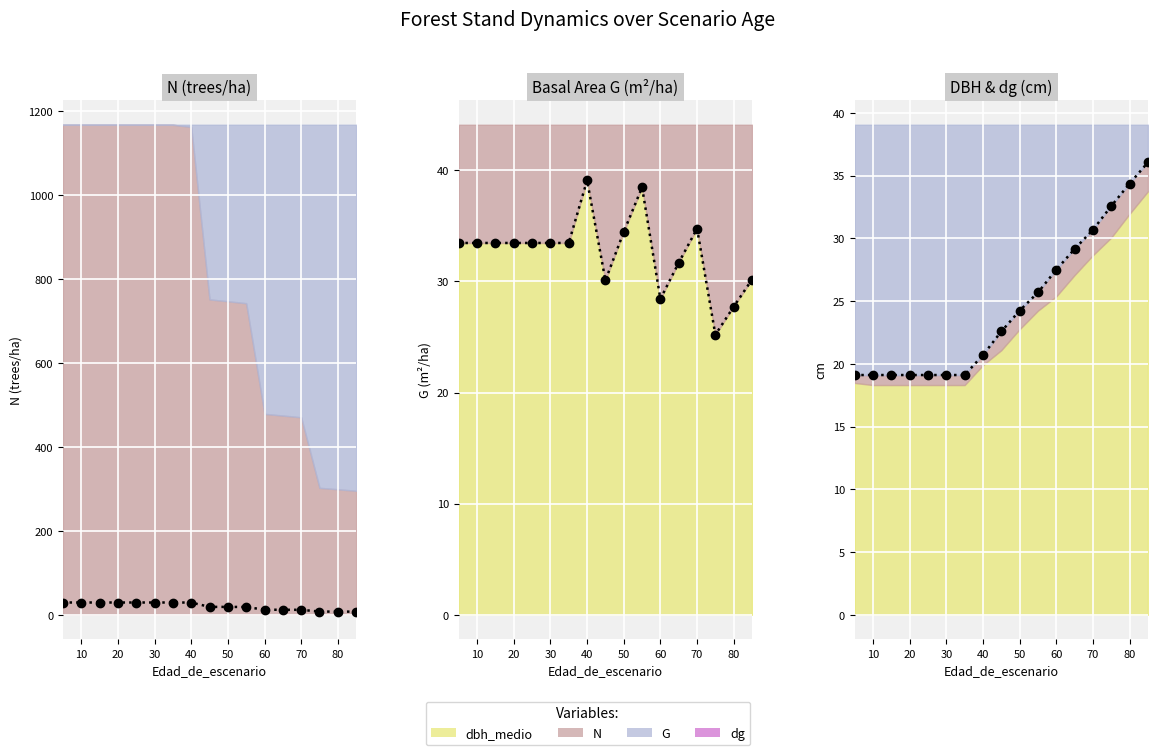

How many data points in G are above 33?

11